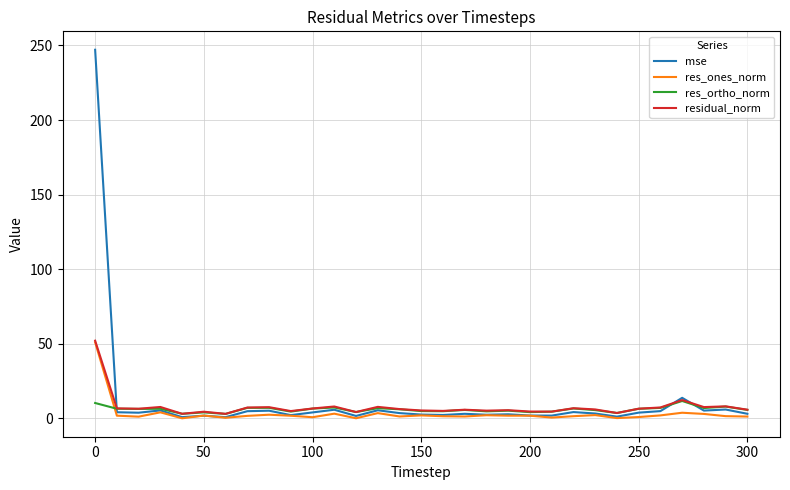

What are all the series names shown in the legend?

mse, res_ones_norm, res_ortho_norm, residual_norm